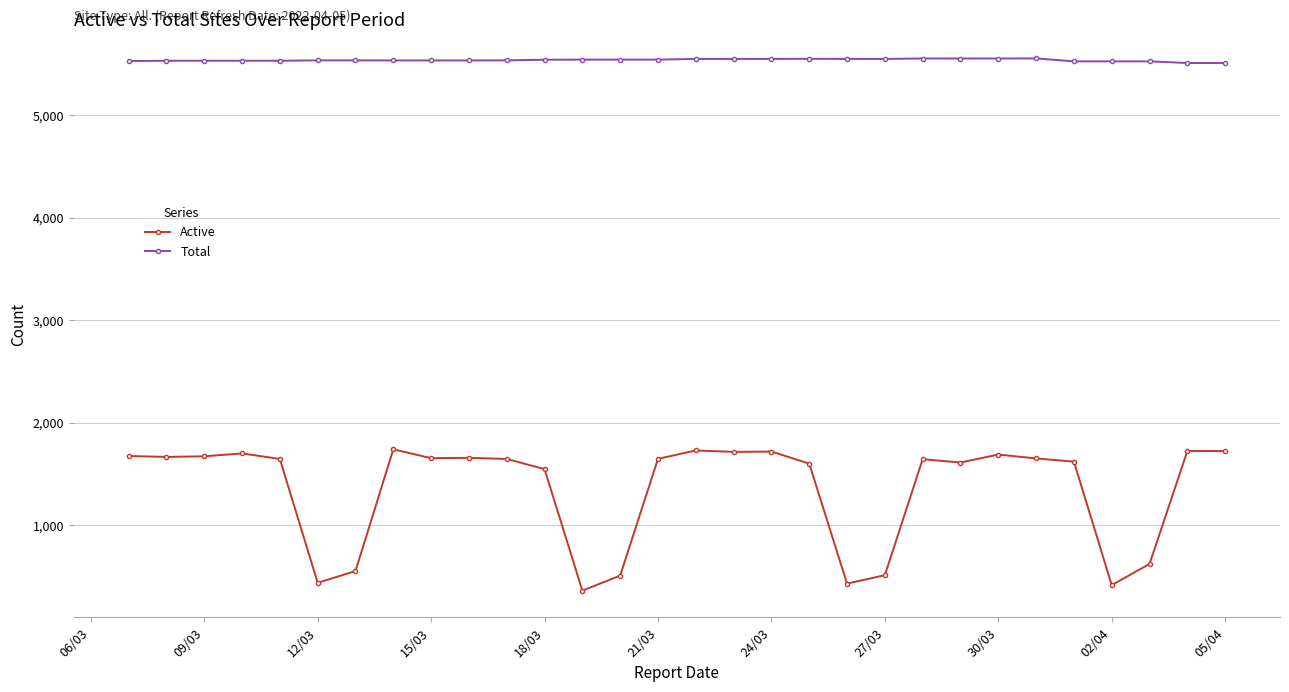

Which series has the largest total across all categories?

Total